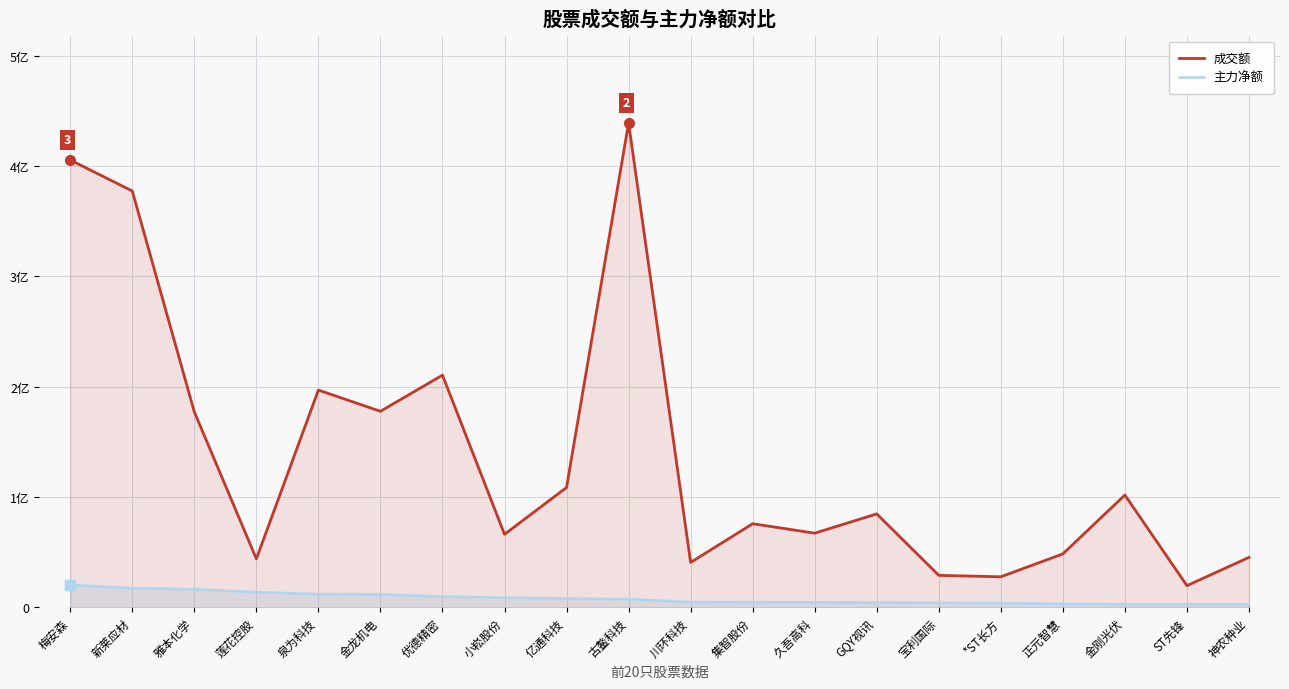

Is it true that 主力净额 equals 4281643 at GQY视讯?

True